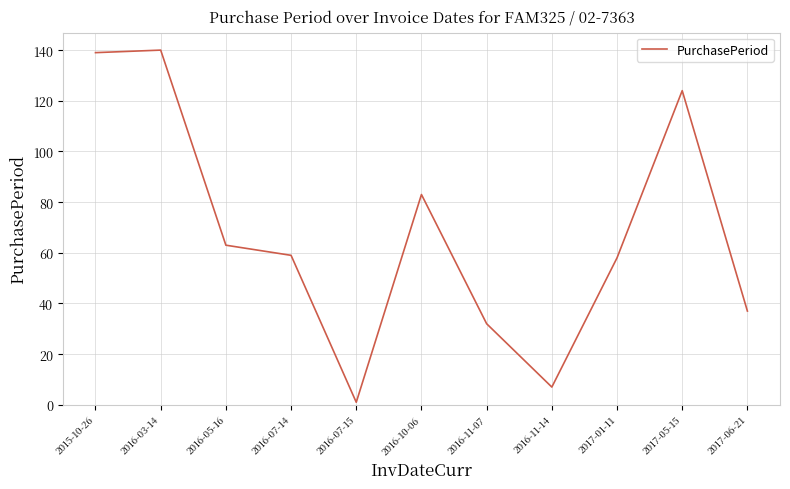

What is the maximum value shown in the chart?

140